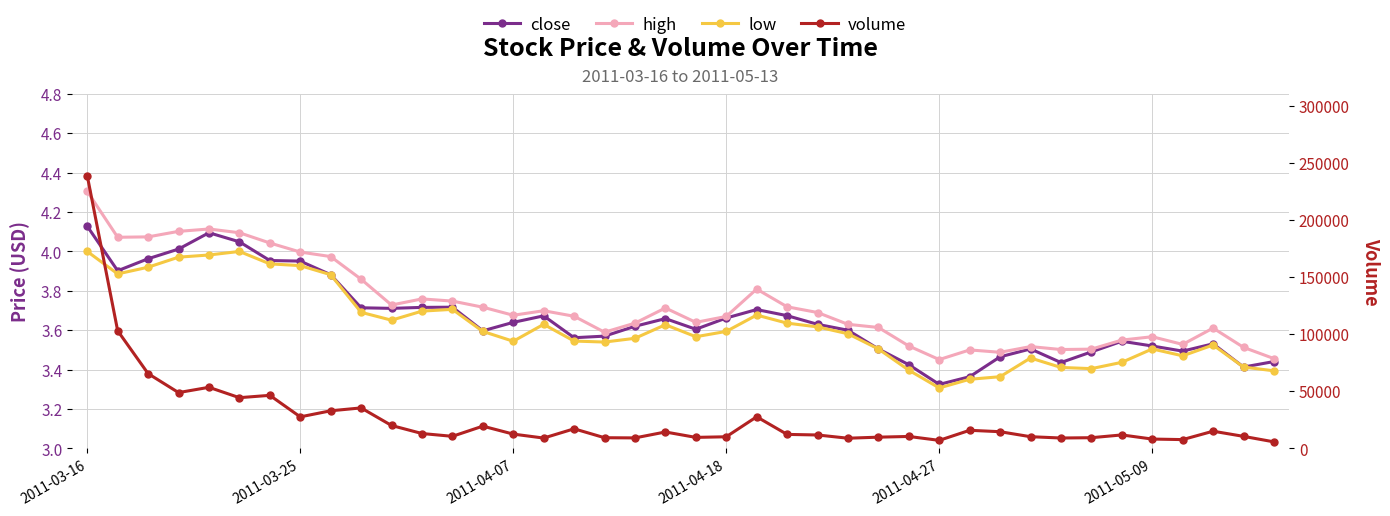

Which series has the widest spread of values?

volume